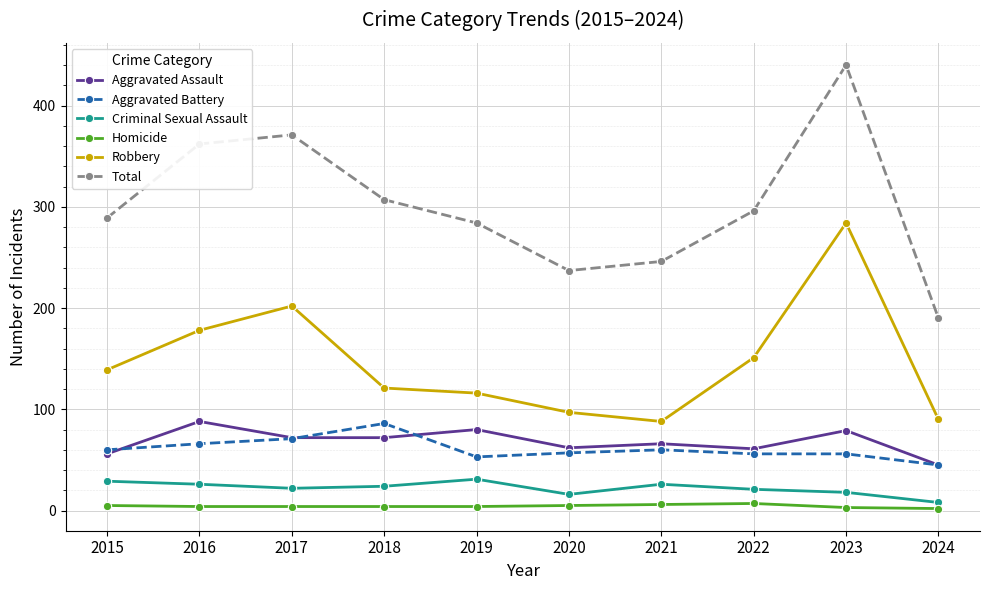

Which series has the largest range (max minus min)?

Total